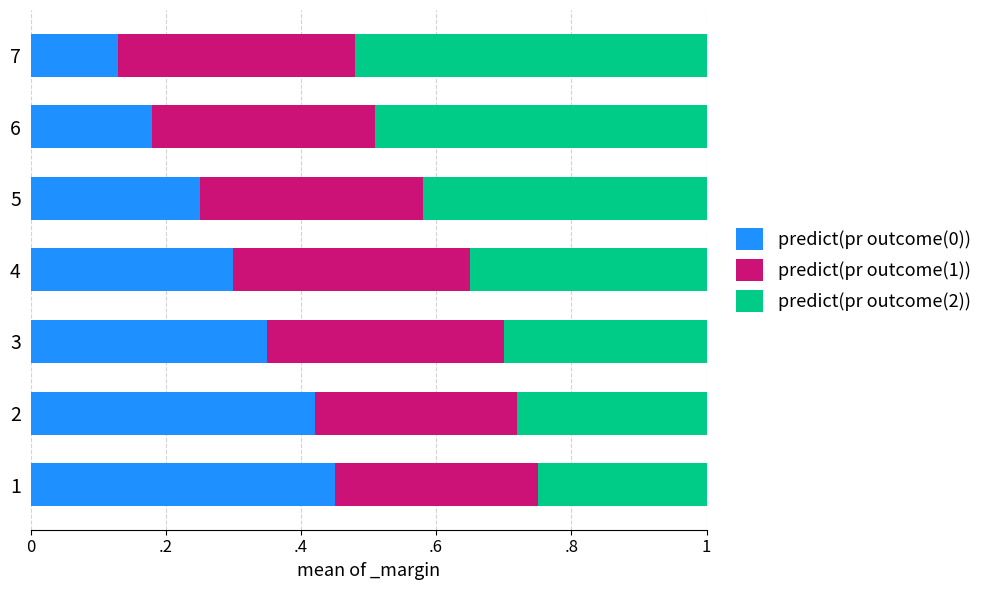

What is the value of the predict(pr outcome(1)) bar at the 5th from the left?

0.3